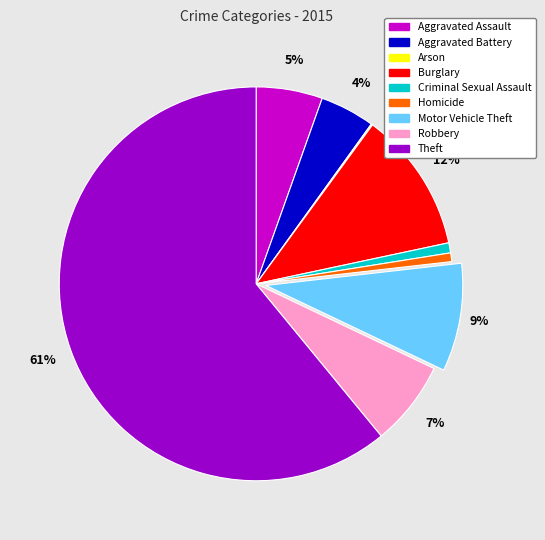

The Aggravated Assault slice represents 1% of the pie. True or false?

False